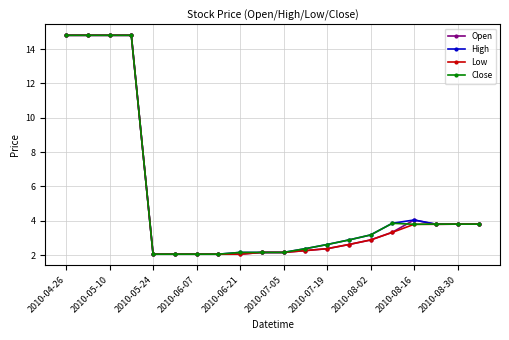

How many data points does each series have?

20